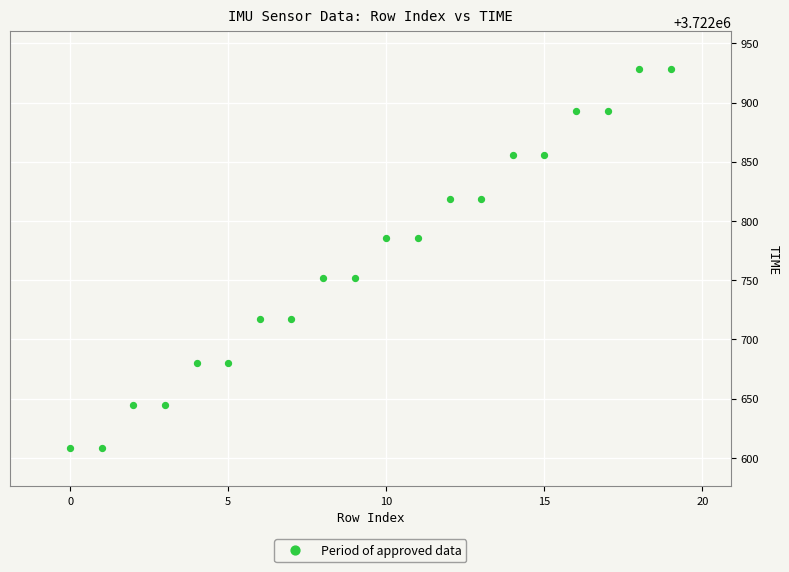

What is the range of Y values (max minus min)?

320